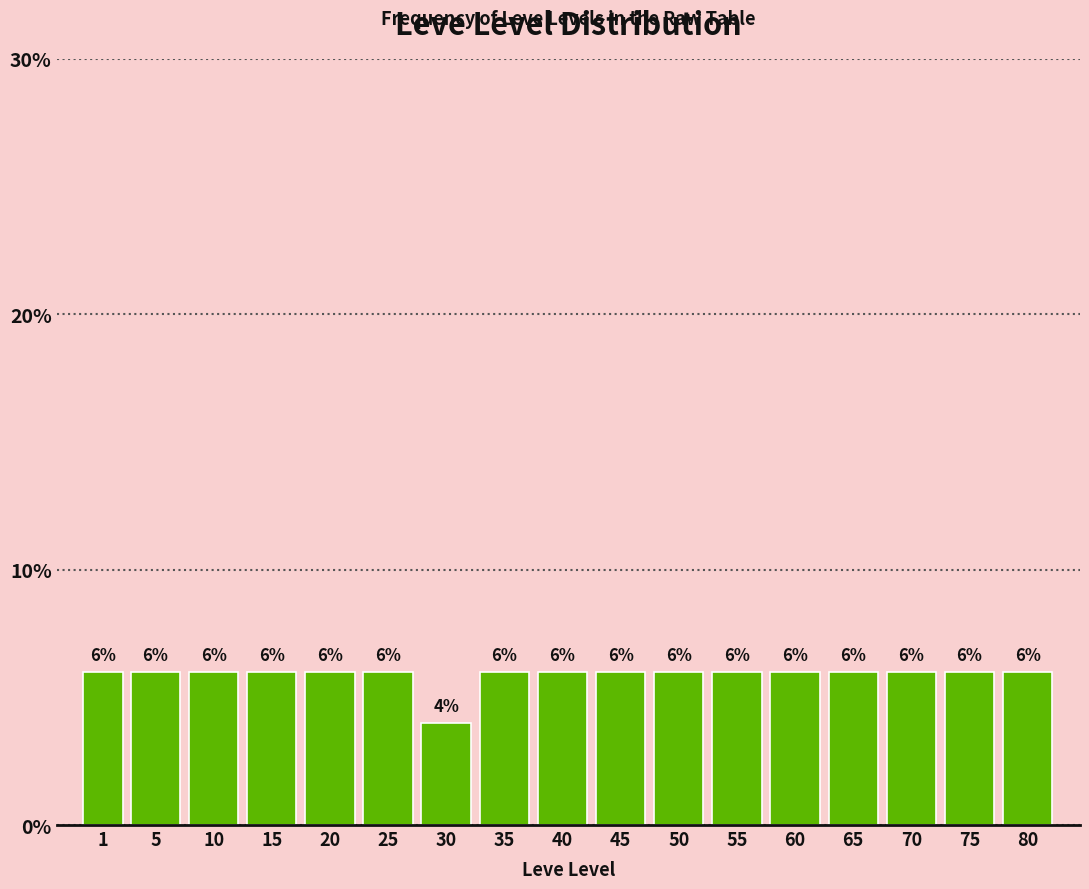

Reading left to right, what are all the values shown in this chart?

6	6	6	6	6	6	4	6	6	6	6	6	6	6	6	6	6